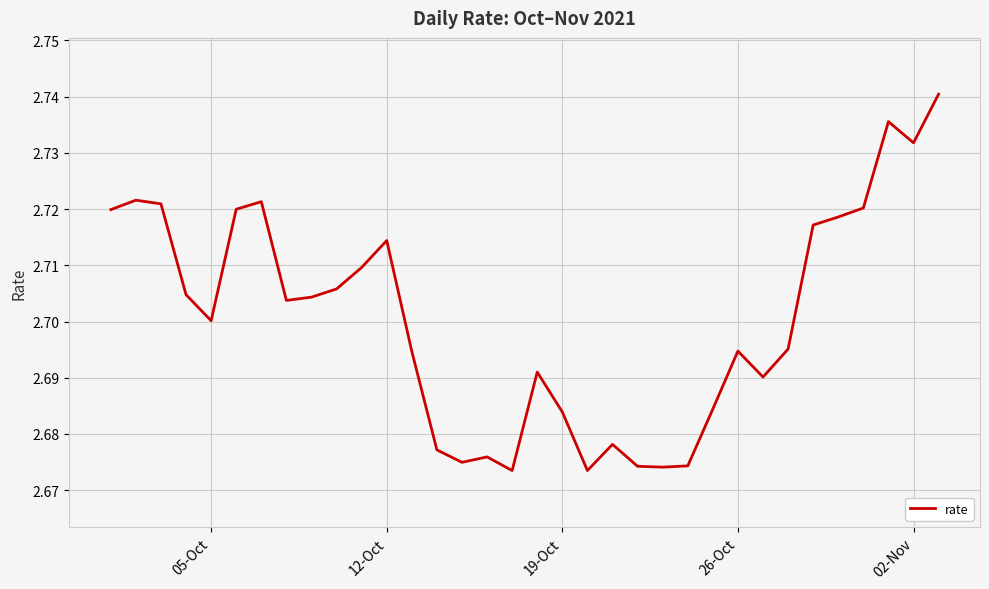

What is the average value?

2.7